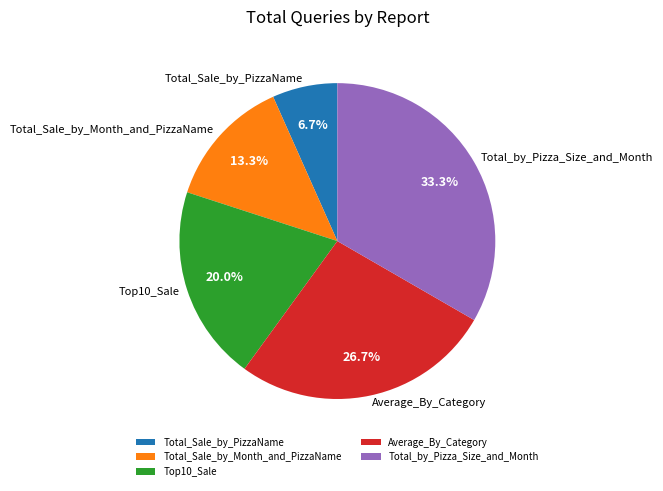

What portion of the pie excludes Total_by_Pizza_Size_and_Month?

66.7%